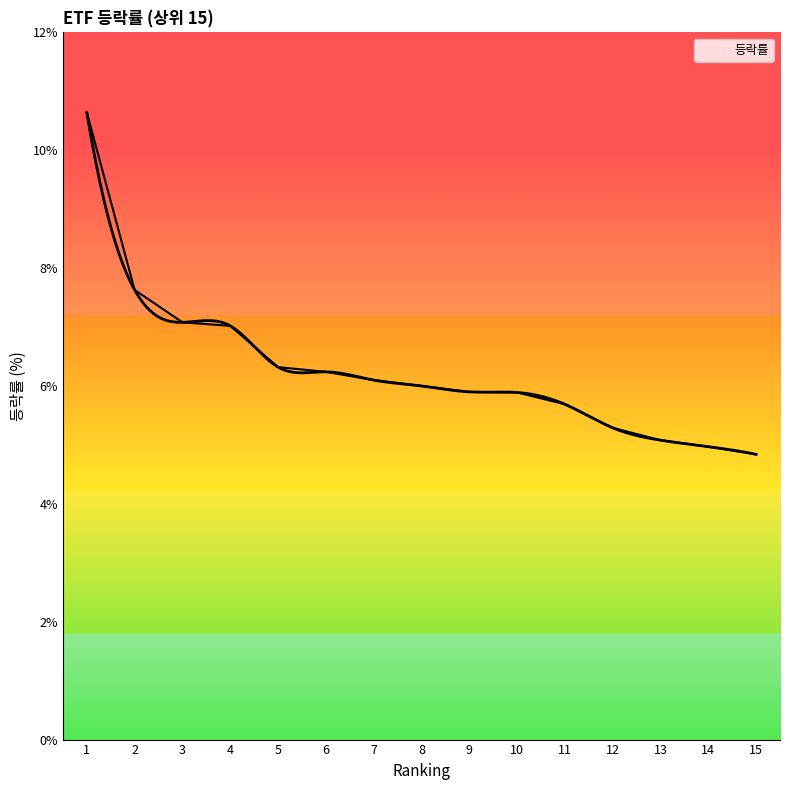

What is the change in value from 9 to 15?

-1.1